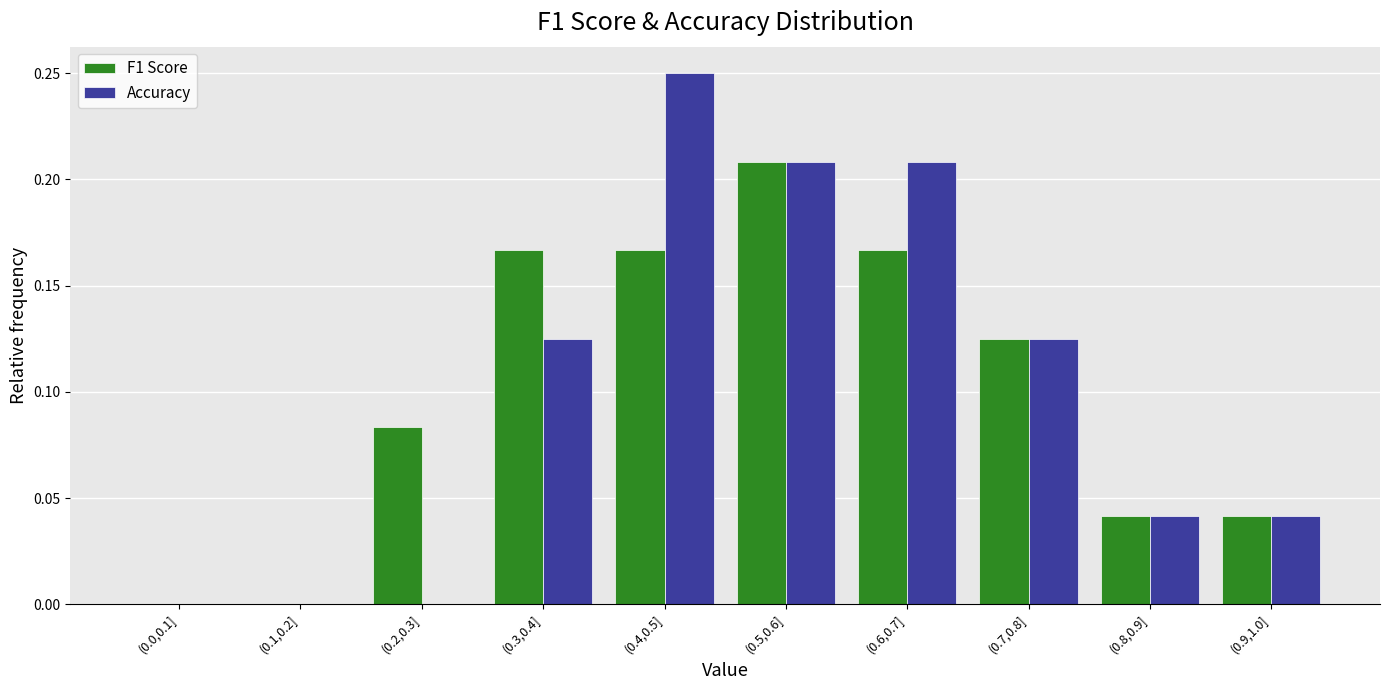

Is the value of F1 Score at (0.1,0.2] greater than the value of Accuracy at (0.6,0.7]?

No